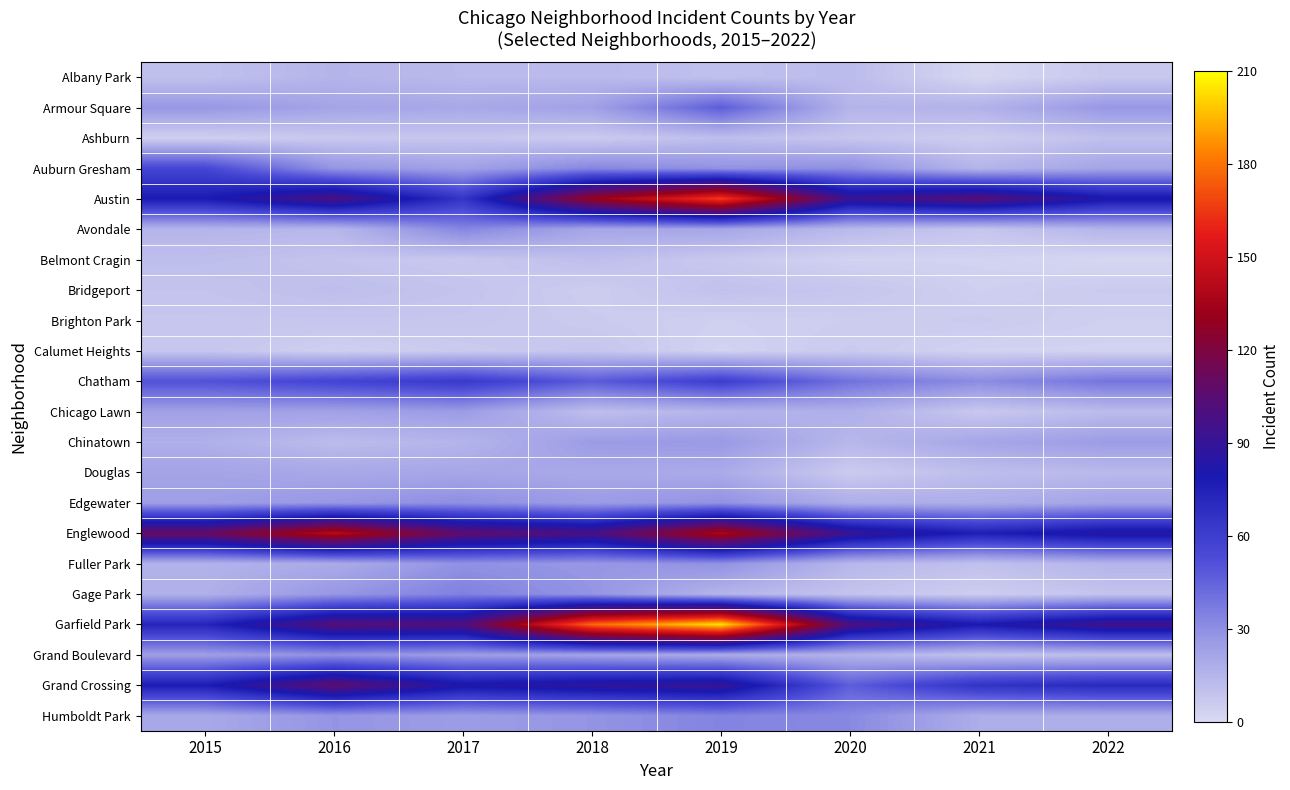

Which series has the largest total across all categories?

Garfield Park